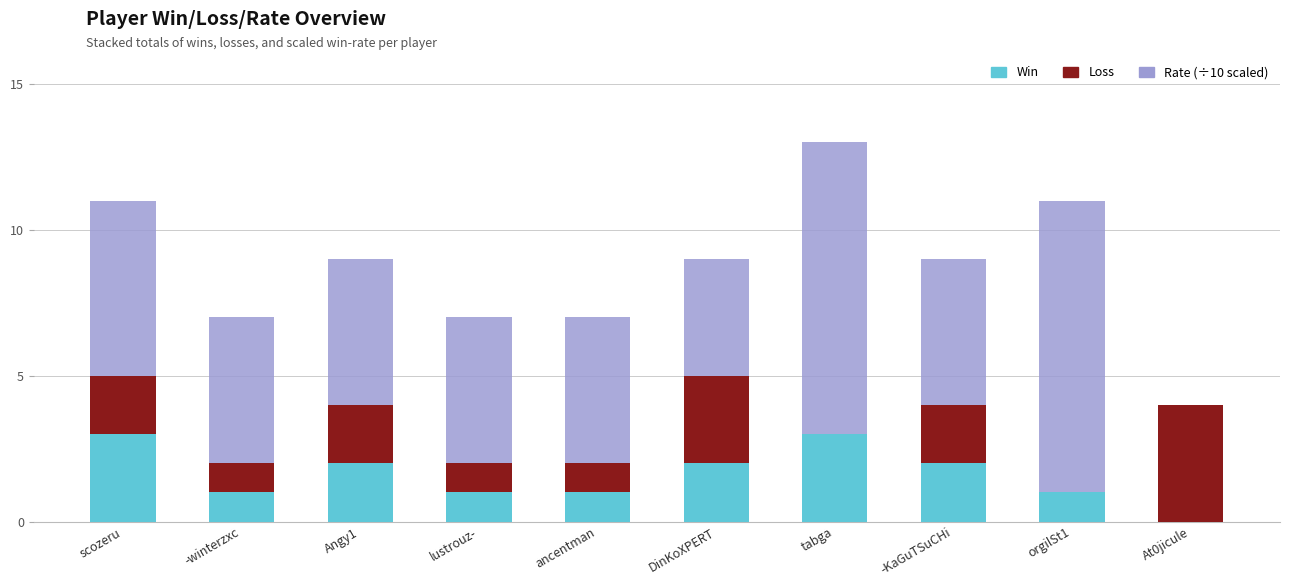

What is the total value across all series at scozeru?

11